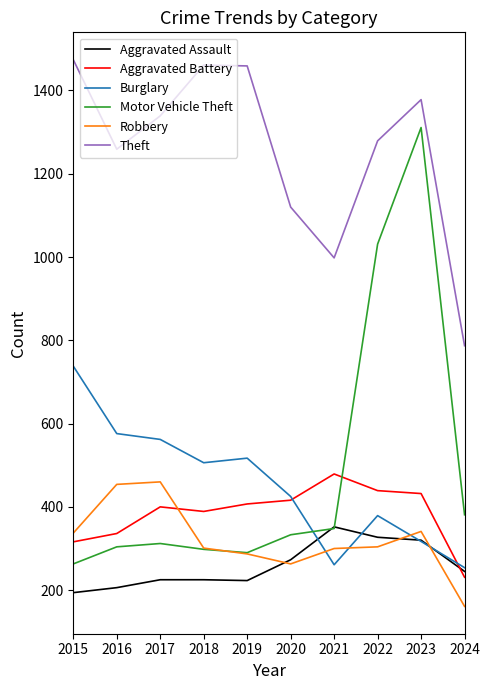

How many interior local peaks does the Motor Vehicle Theft series have?

2